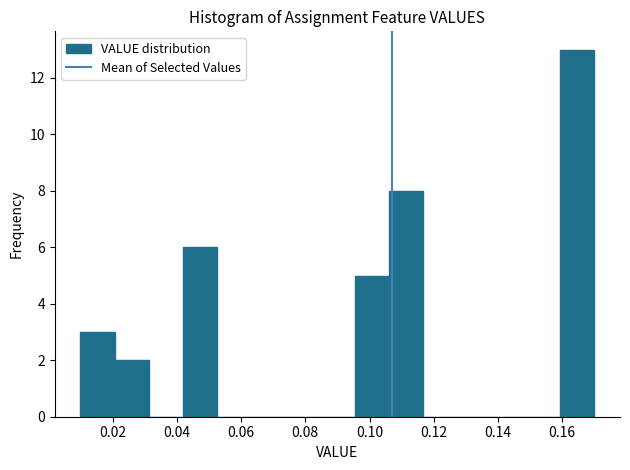

Reading left to right, transcribe this chart: for each bar, give the range it covers on the x-axis and its height. Neither the bar edges nor the heights are printed on the chart, so give them approximately, as read against the axes.

0.010 to 0.020: 3
0.020 to 0.032: 2
0.032 to 0.042: 0
0.042 to 0.052: 6
0.052 to 0.064: 0
0.064 to 0.074: 0
0.074 to 0.084: 0
0.084 to 0.096: 0
0.096 to 0.106: 5
0.106 to 0.116: 8
0.116 to 0.128: 0
0.128 to 0.138: 0
0.138 to 0.148: 0
0.148 to 0.160: 0
0.160 to 0.170: 13